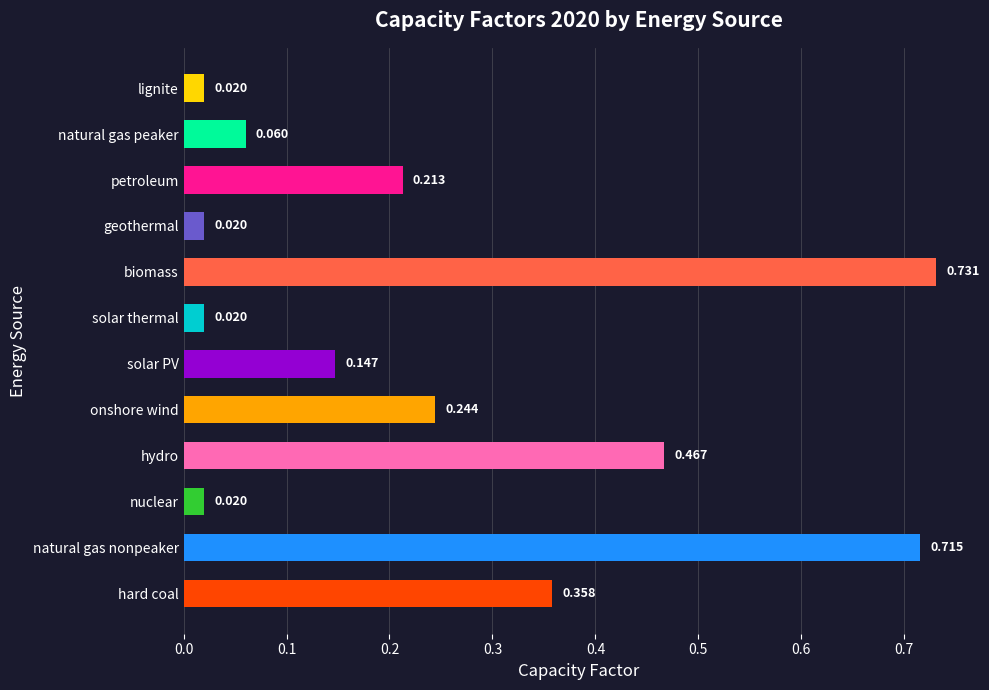

Between natural gas nonpeaker and lignite, which is larger?

natural gas nonpeaker